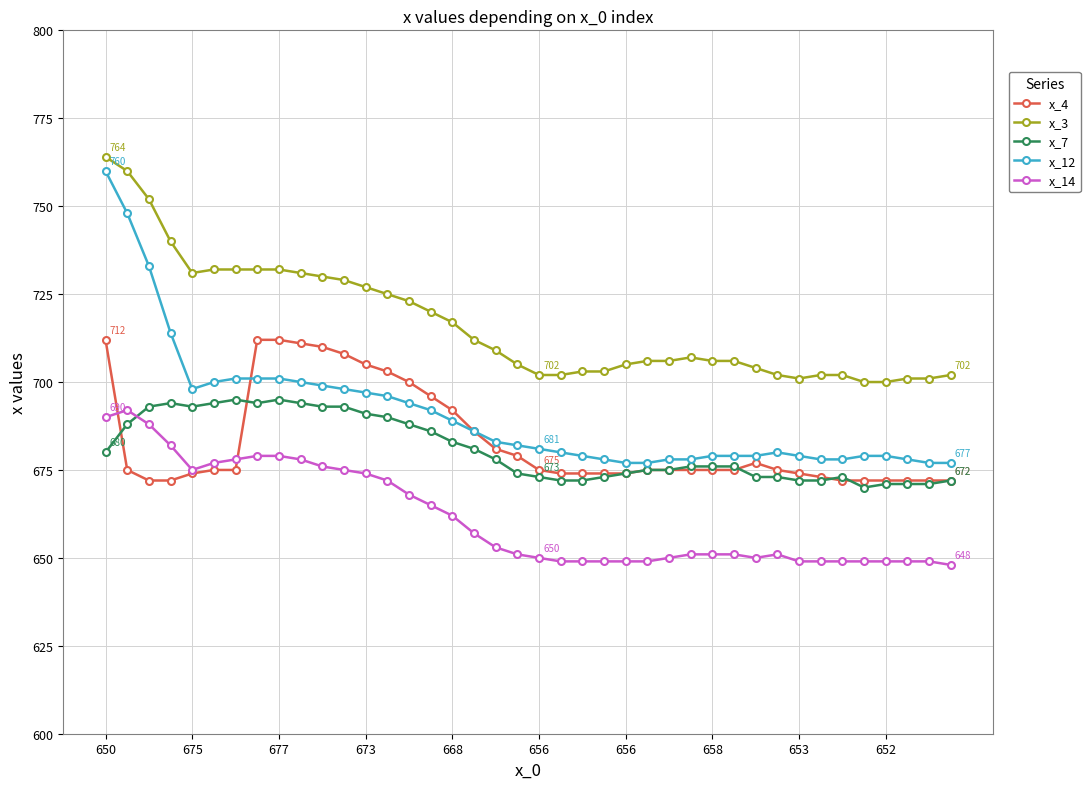

True or false: x_3 and x_12 intersect in this chart.

False